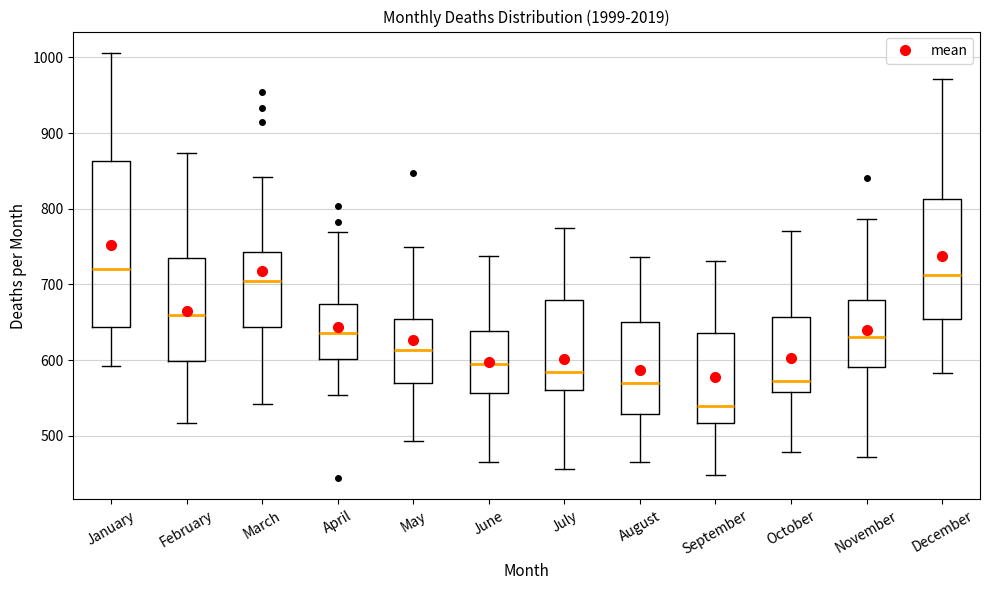

Which box is the tallest, from its lower edge to its upper edge?

January